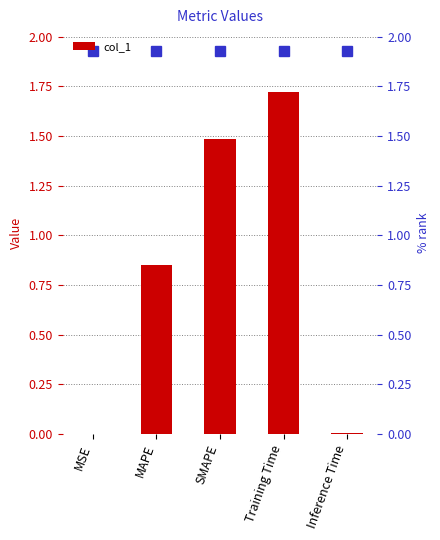

What is the change in value from MAPE to Training Time?

+0.9